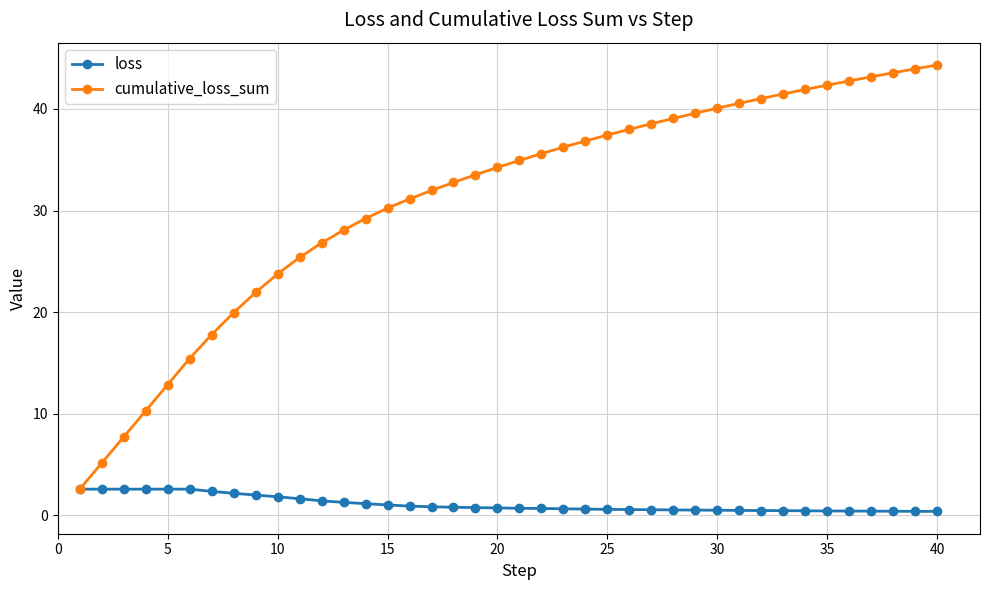

Rank the series by their average value, from lowest to highest.

loss, cumulative_loss_sum